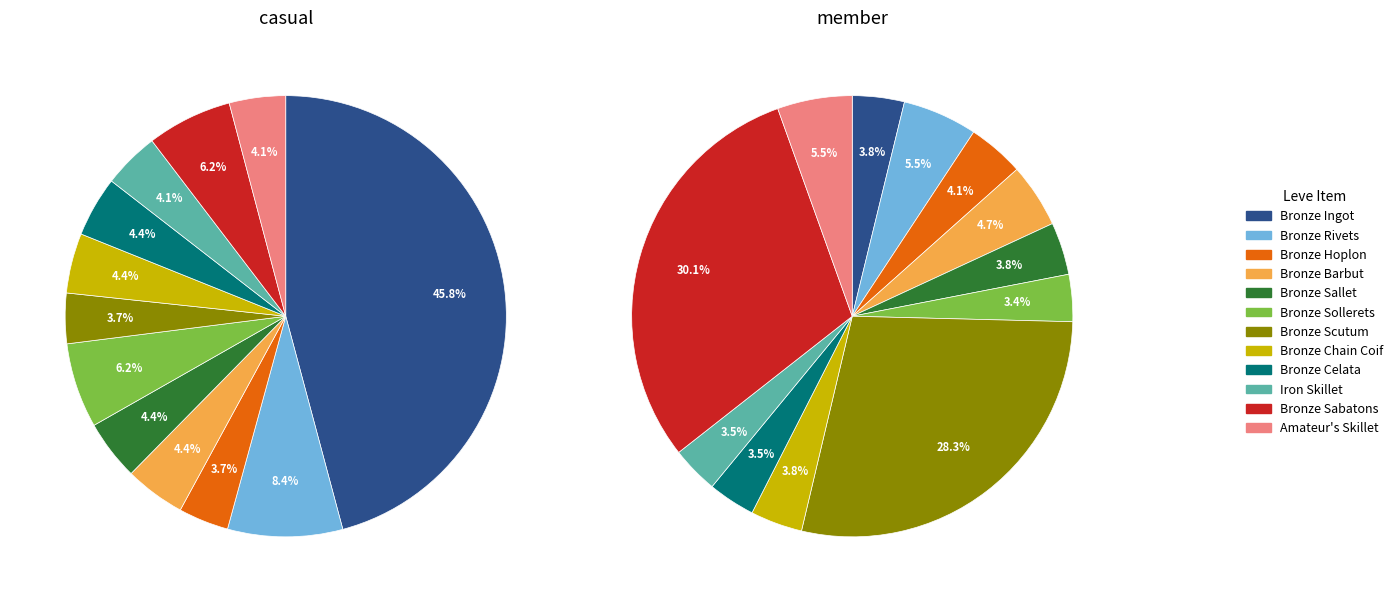

Which category has the biggest portion of the pie?

Bronze Ingot